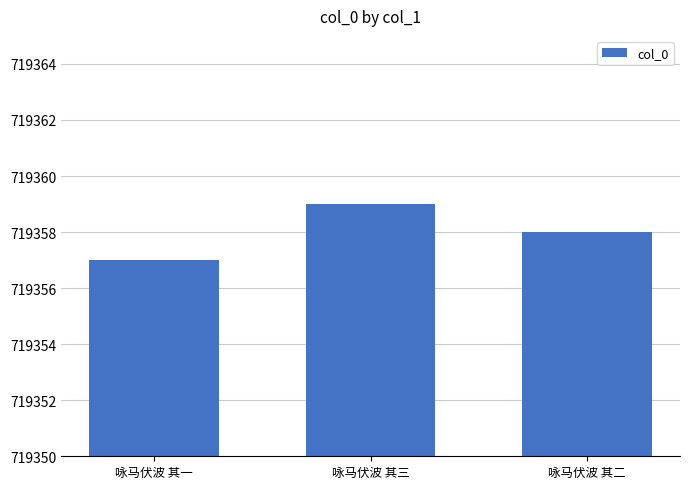

True or false: the data shows 1180322 at 咏马伏波 其二.

False